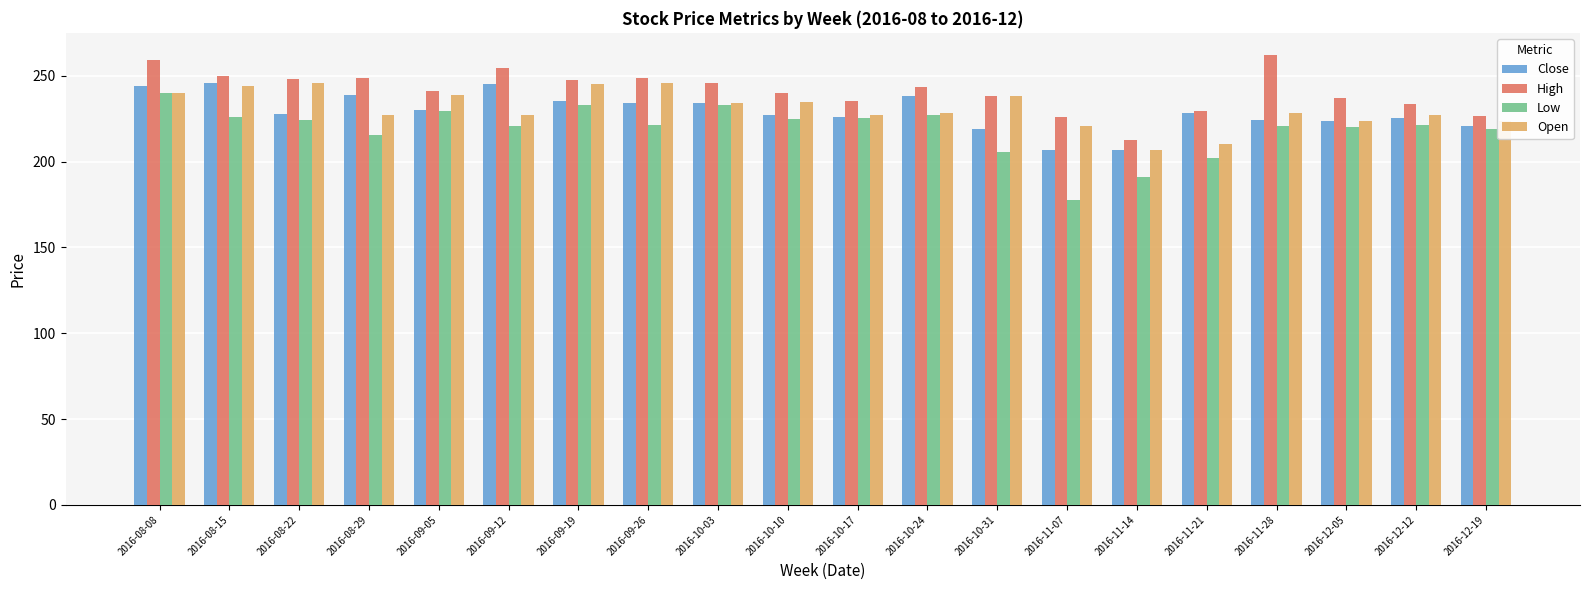

Between 2016-10-17 and 2016-11-21, which series saw the biggest shift?

Low